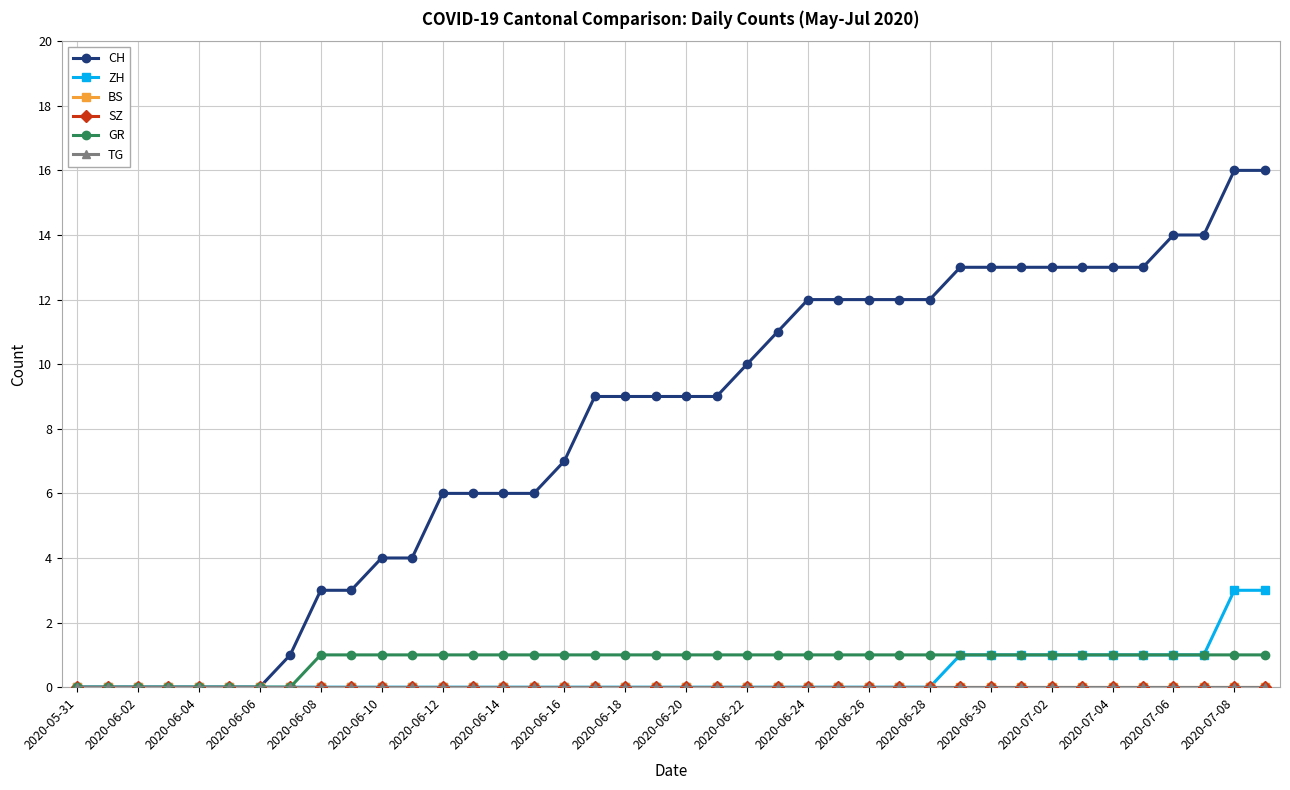

How many ZH values are between 0 and 1?

38